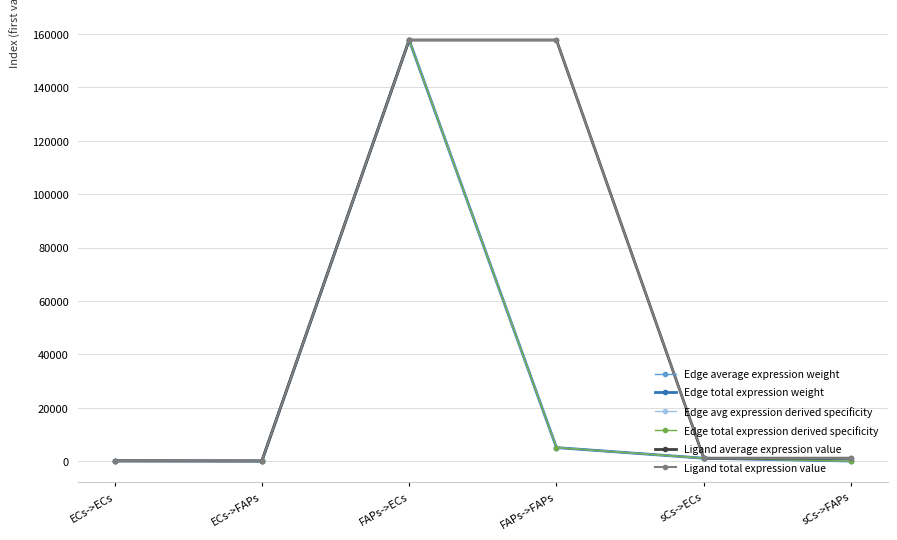

Is this an area chart (filled region under the line)?

No